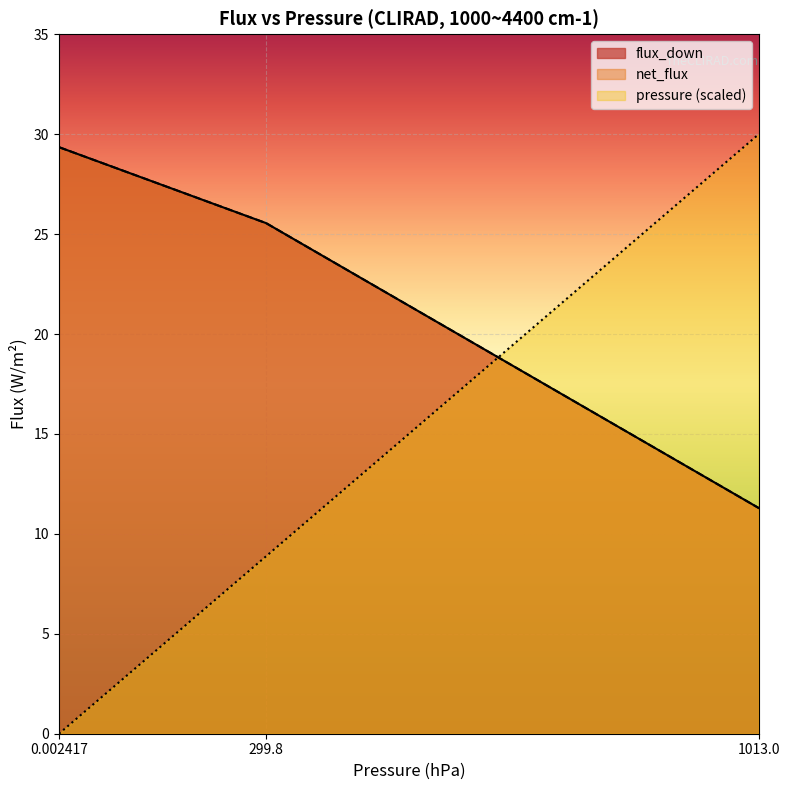

What is the total value across all series at 0.002417?

58.7